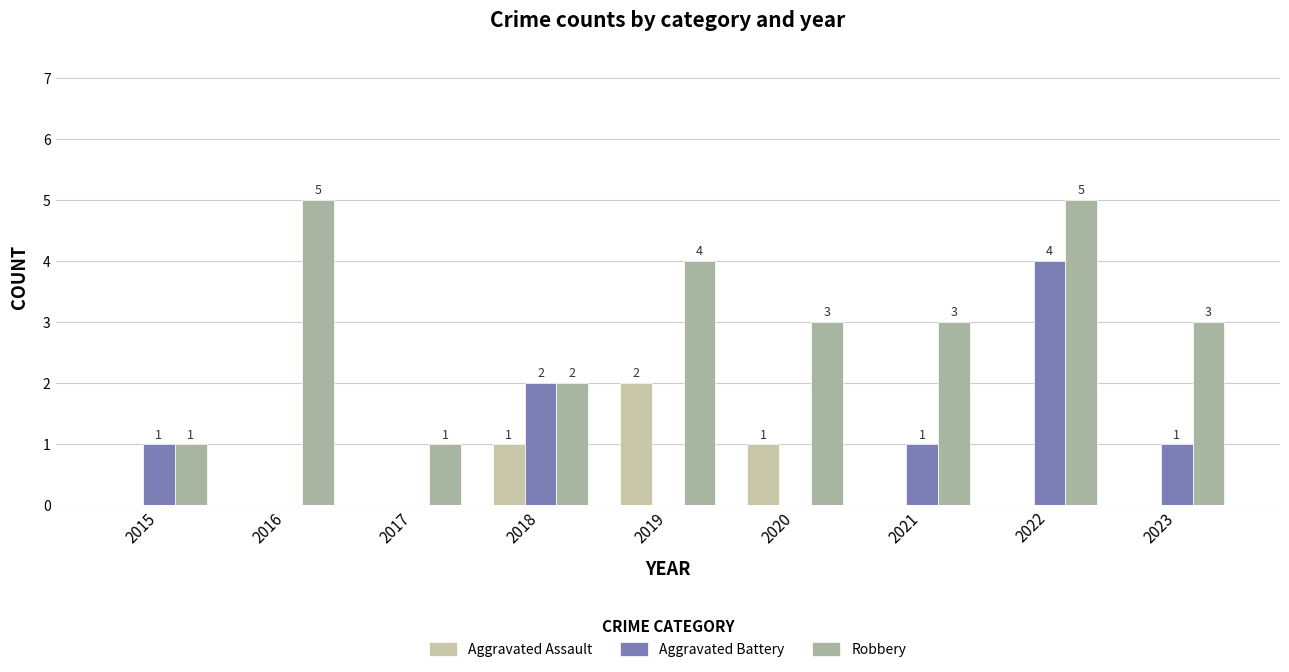

Reading right to left, what are all the values shown in this chart?

Aggravated Assault: 0	0	0	1	2	1	0	0	0
Aggravated Battery: 1	4	1	0	0	2	0	0	1
Robbery: 3	5	3	3	4	2	1	5	1